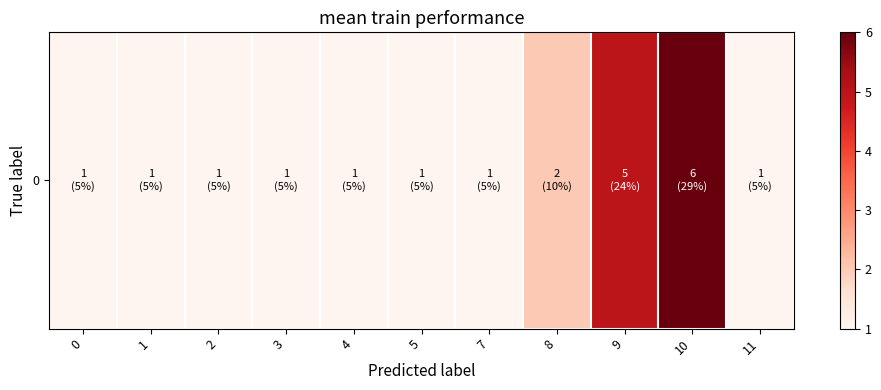

True or false: the data shows 11 at 10.

False